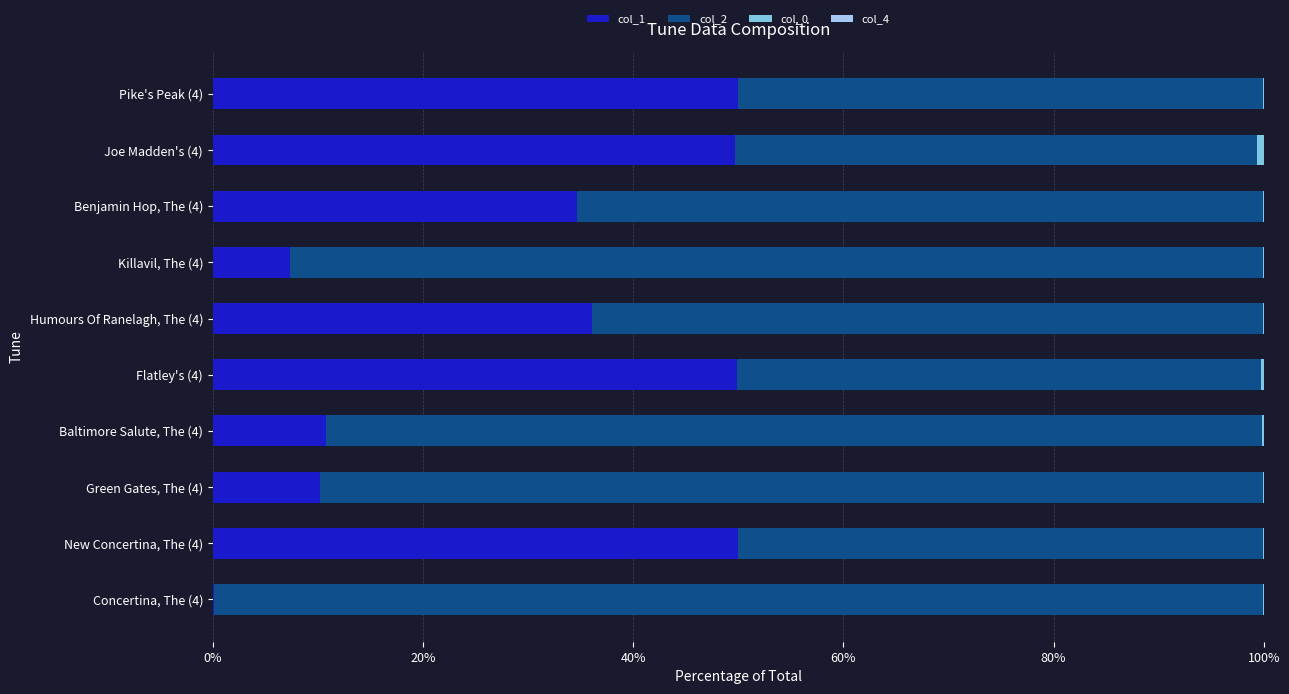

The col_1 series shows 20.2 at Benjamin Hop, The (4). True or false?

False